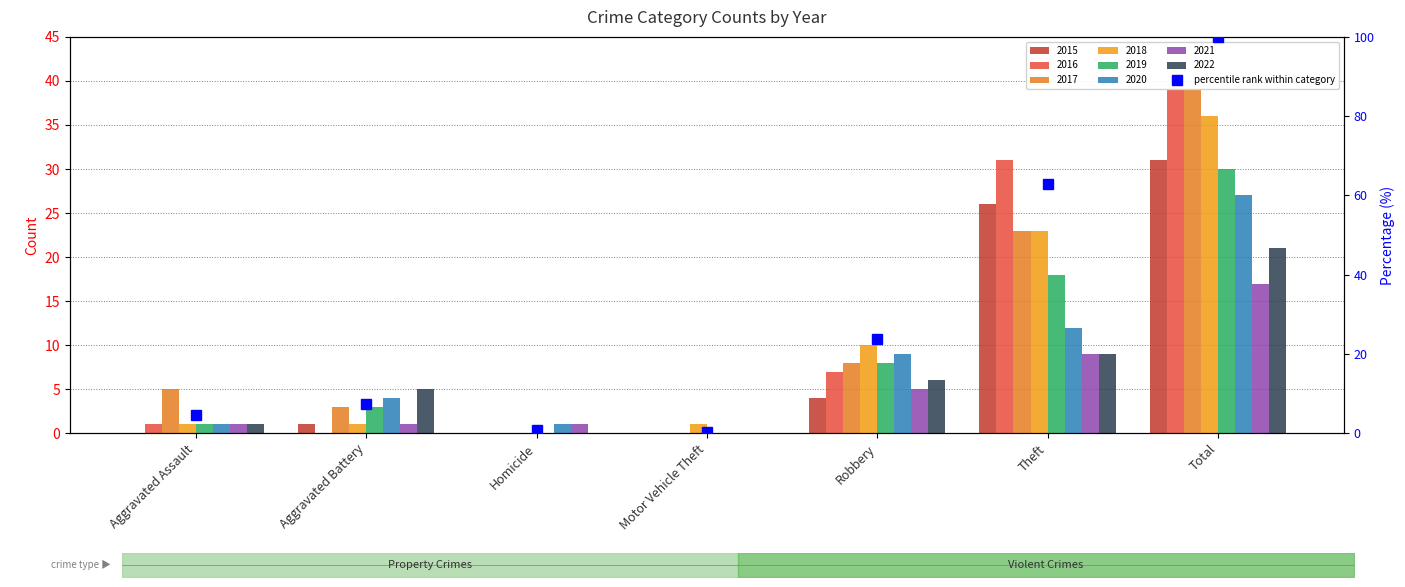

At which category does the chart reach its peak across all series?

Total